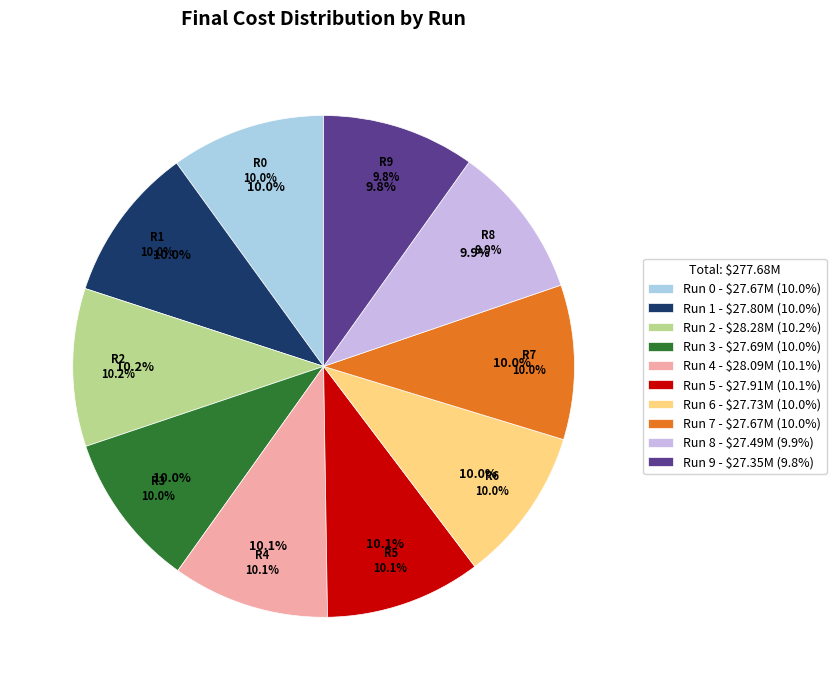

How many segments does this pie chart have?

10